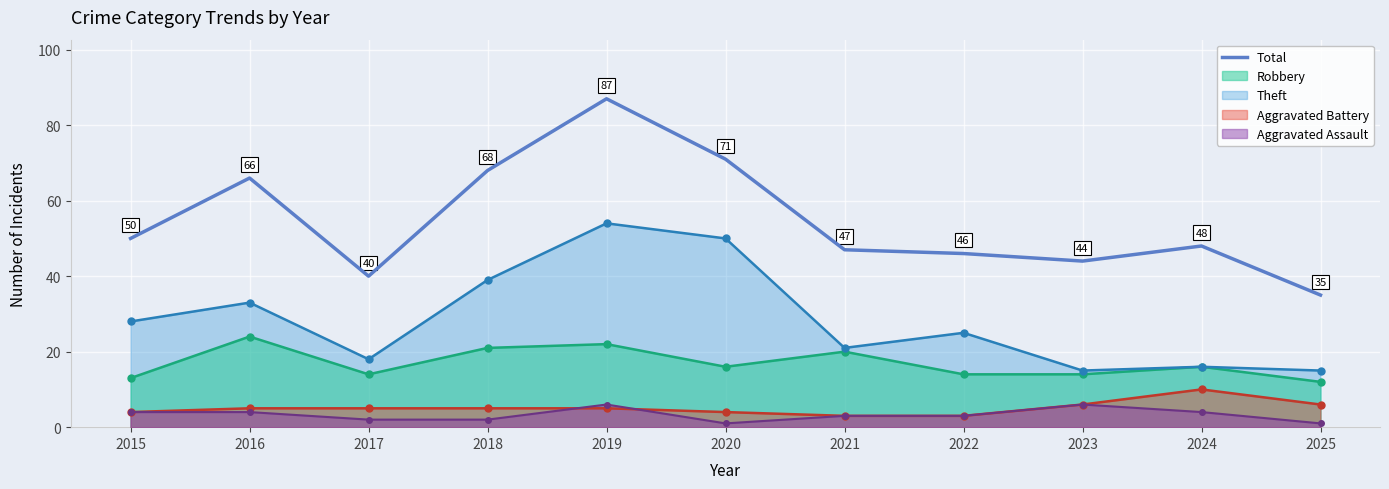

Count the number of categories in the chart.

11